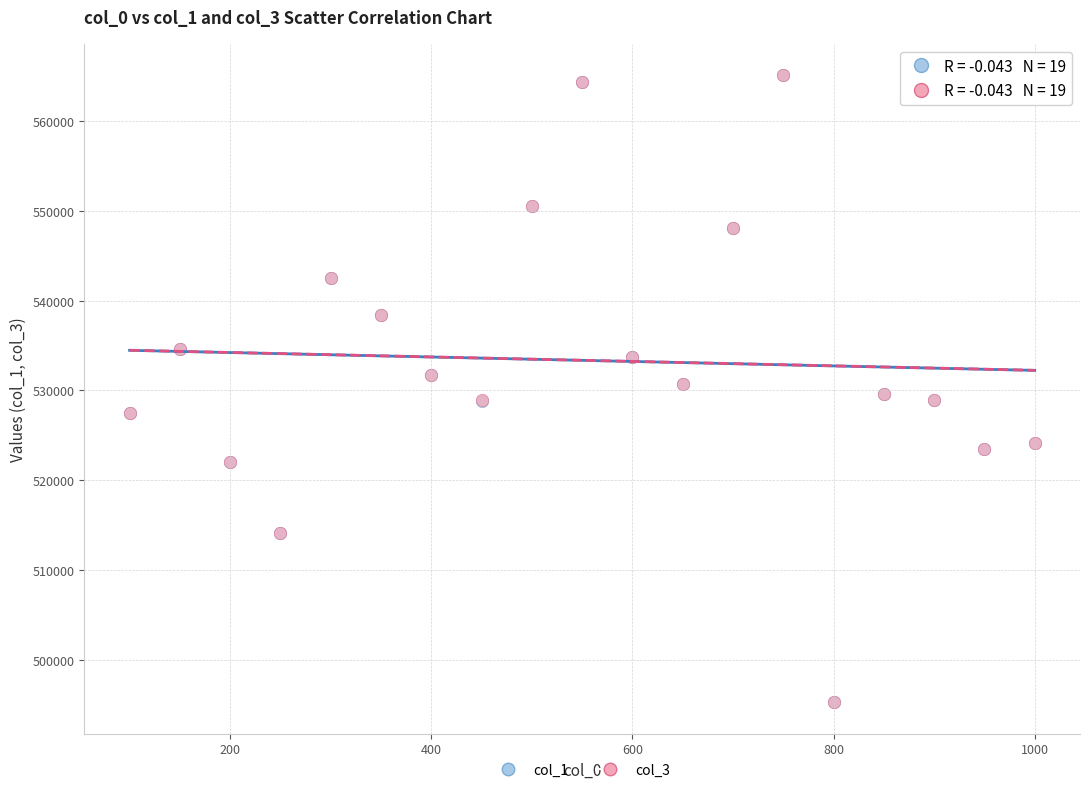

What are all the series names shown in the legend?

col_1, col_3